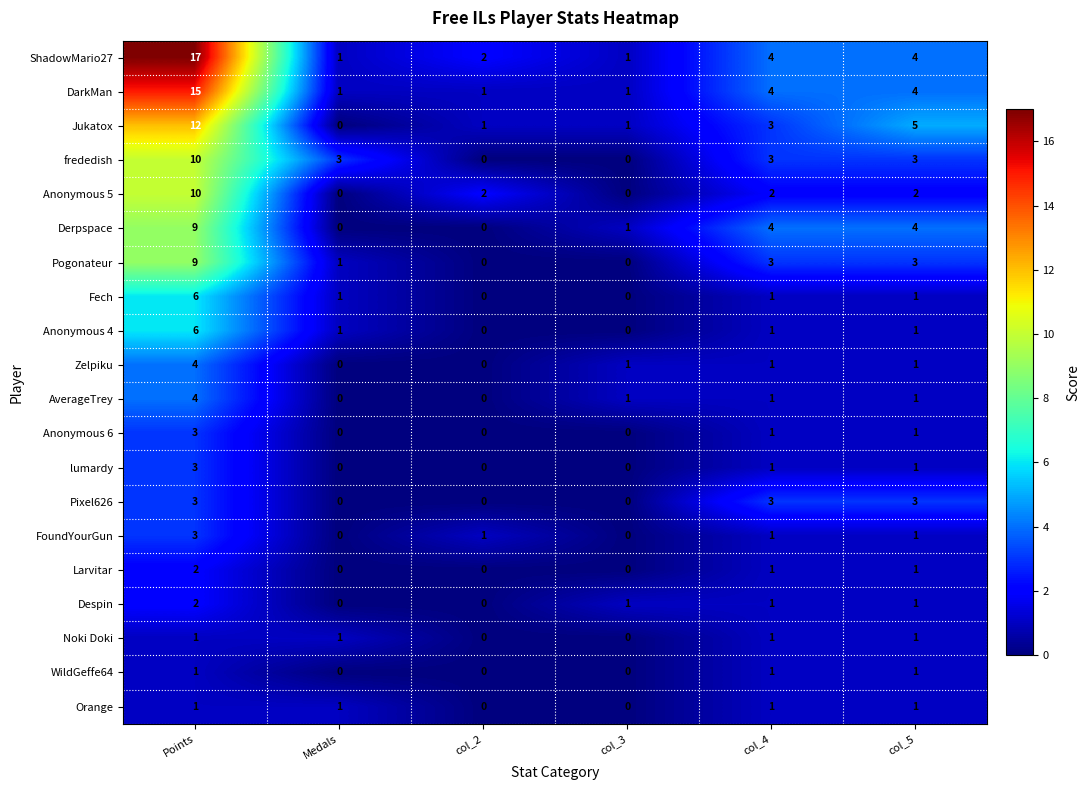

Between Points and col_3, which series saw the biggest shift?

ShadowMario27